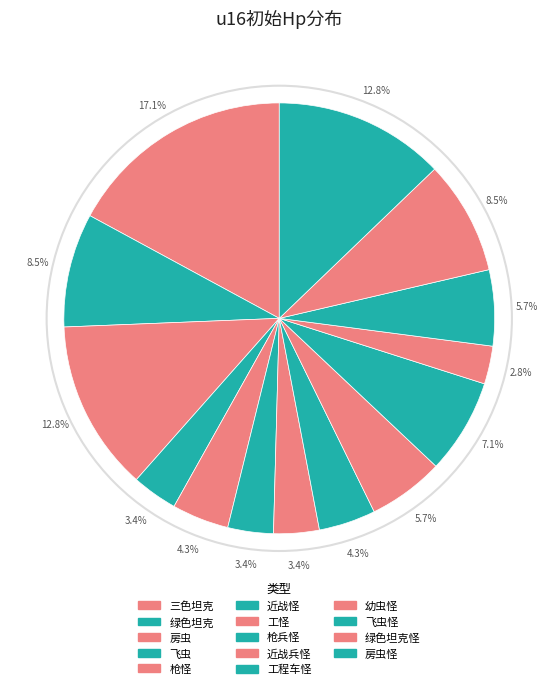

Combined, do 工怪 and 工程车怪 account for over 50%?

No